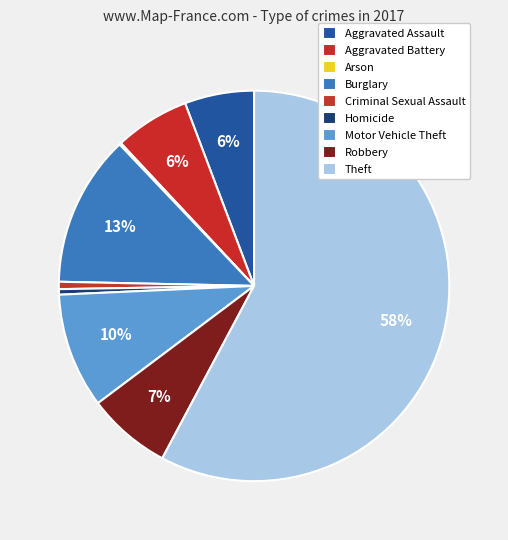

Which has a higher value, Theft or Motor Vehicle Theft?

Theft